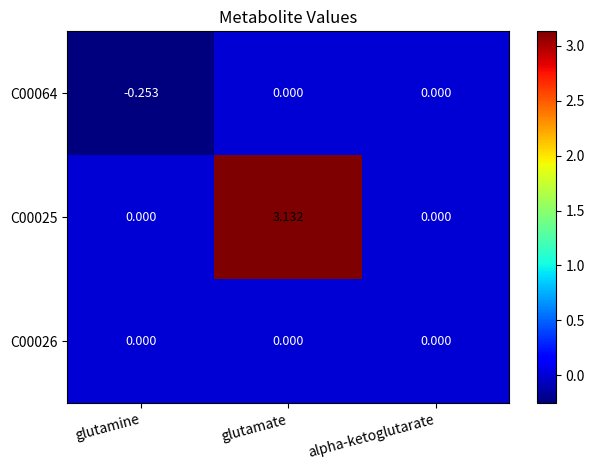

At which category is the sum across all series the highest?

glutamate